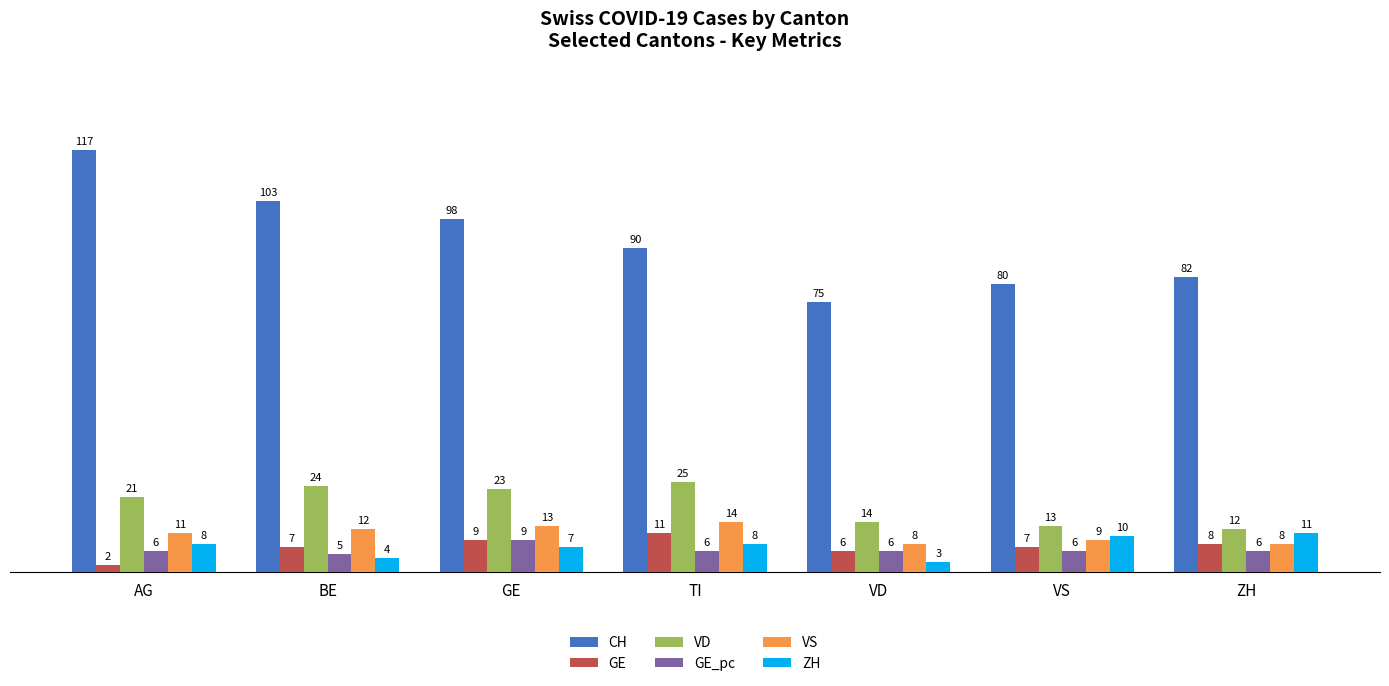

How many values in the VD series are below 21?

3